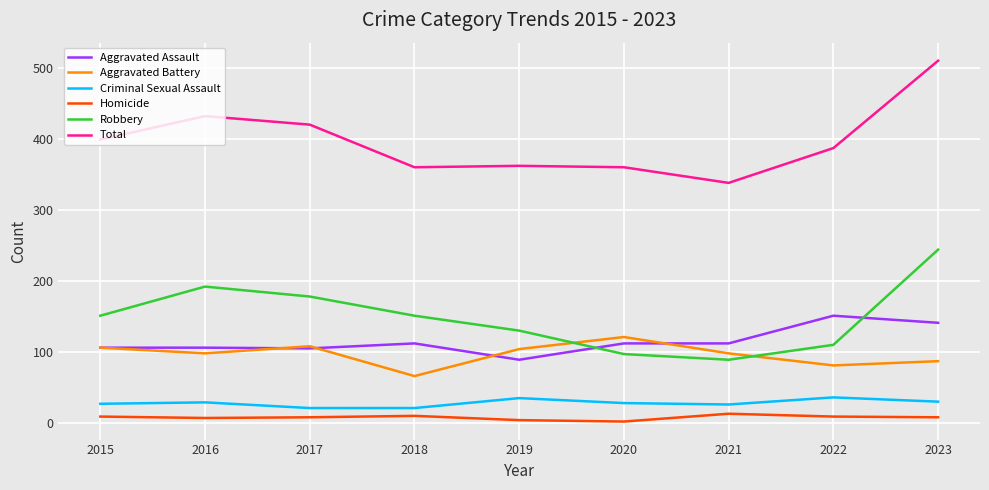

What is the minimum value shown in the chart?

2